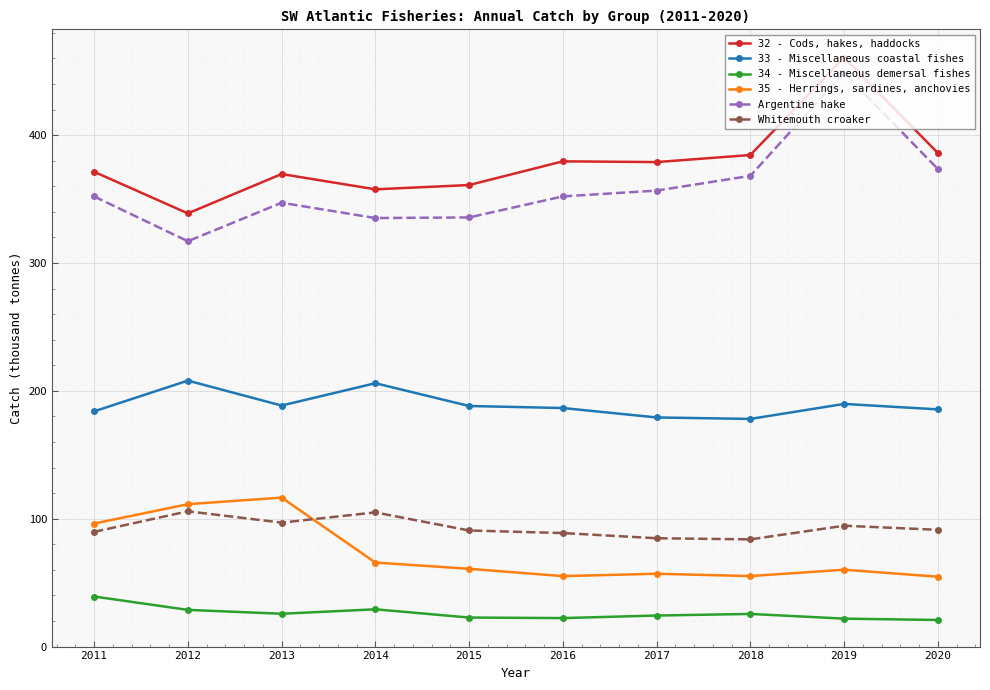

True or false: Argentine hake and 35 - Herrings, sardines, anchovies cross at least once.

False